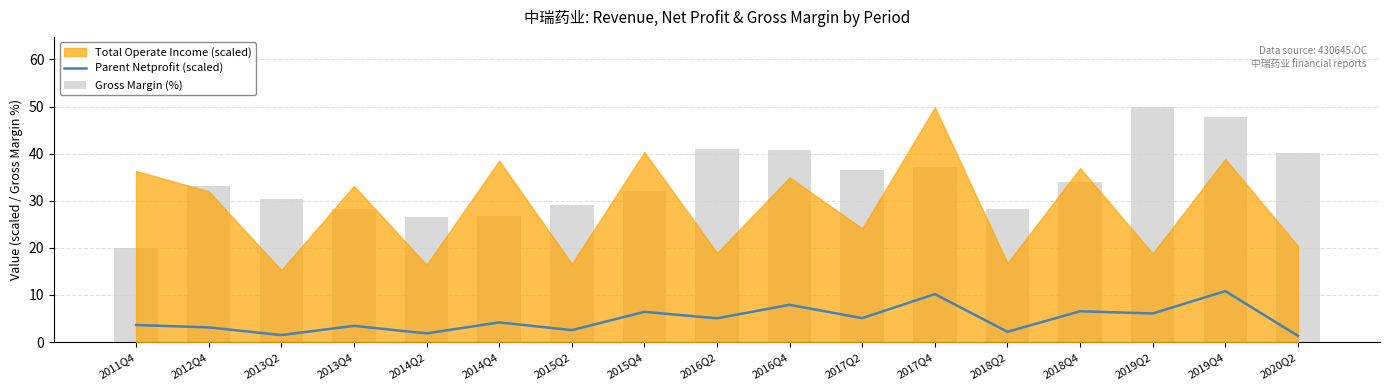

Are the bars horizontal?

No